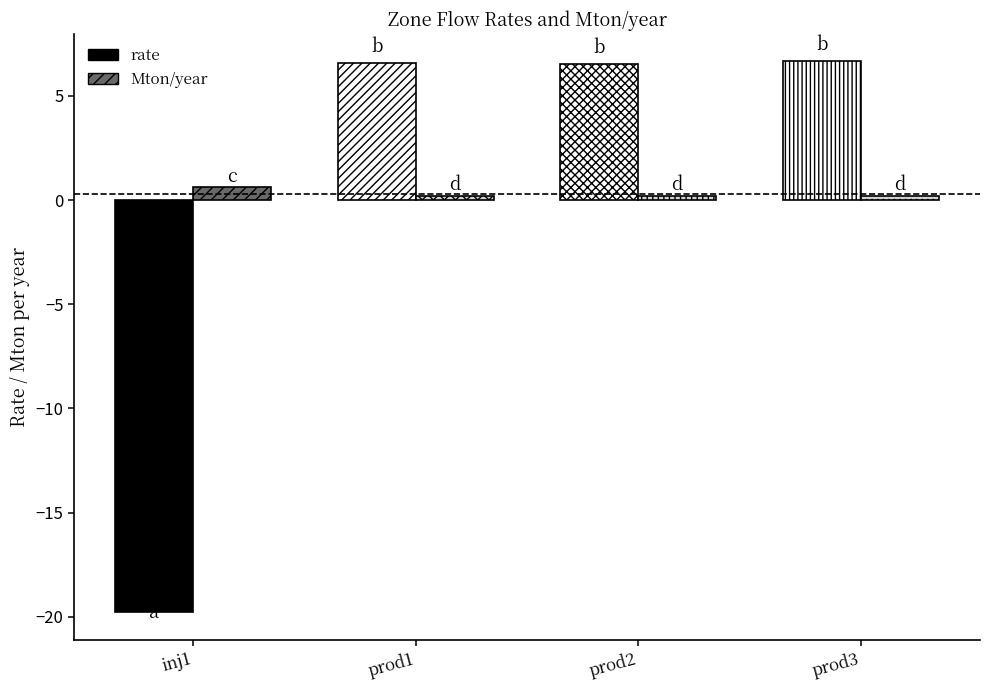

Reading right to left, transcribe all the data shown in this chart.

rate: 6.7	6.5	6.6	-19.8
Mton/year: 0.2	0.2	0.2	0.6